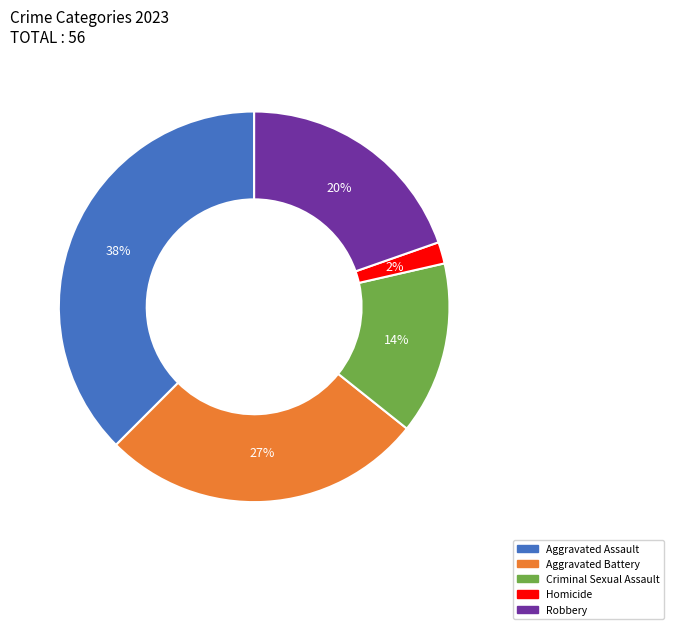

Is there any slice that represents more than half of the pie?

No